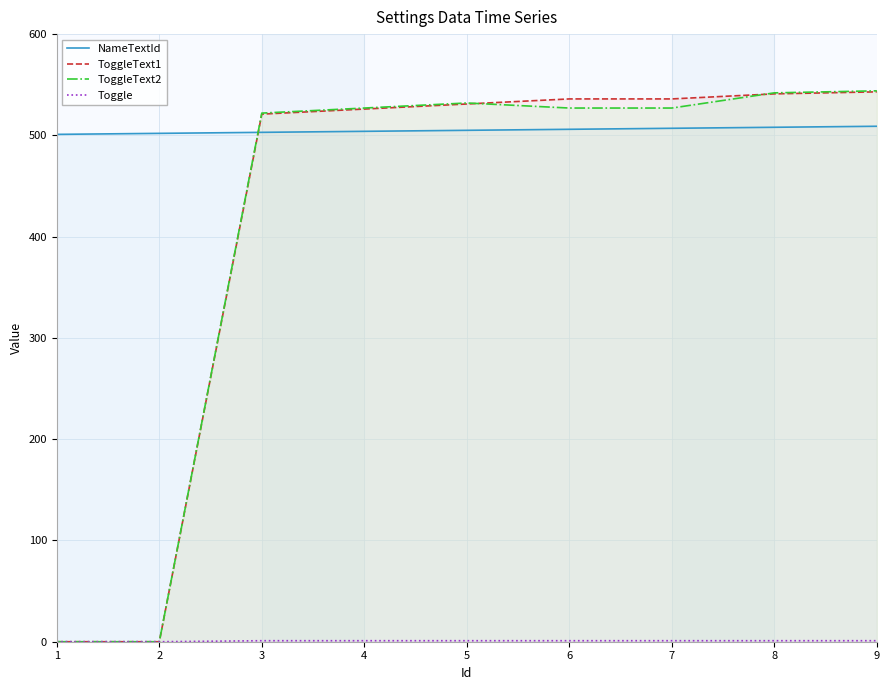

How many data points in ToggleText1 are above 531?

4